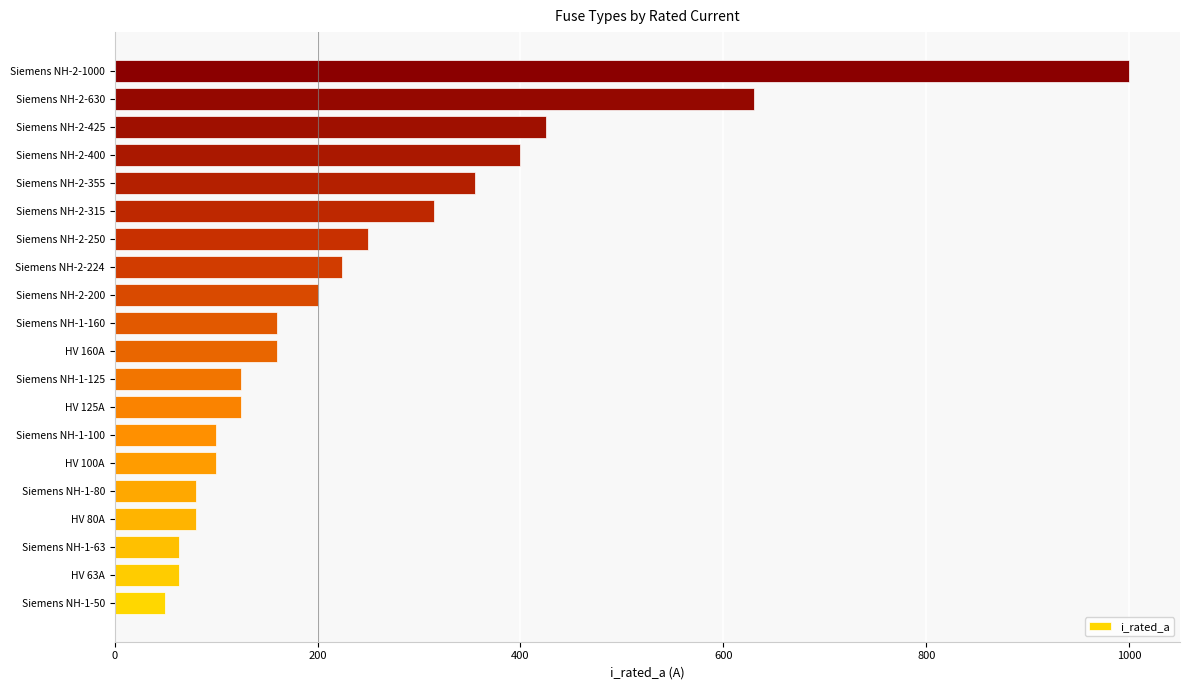

Does the chart contain stacked bars?

No